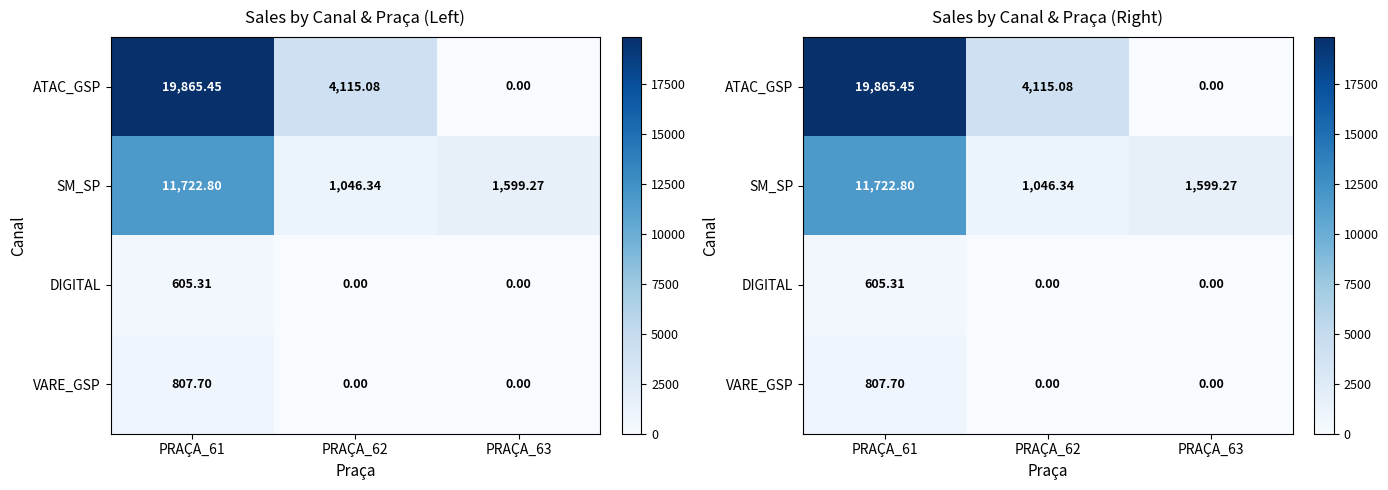

How many data points in VARE_GSP are above 0?

1